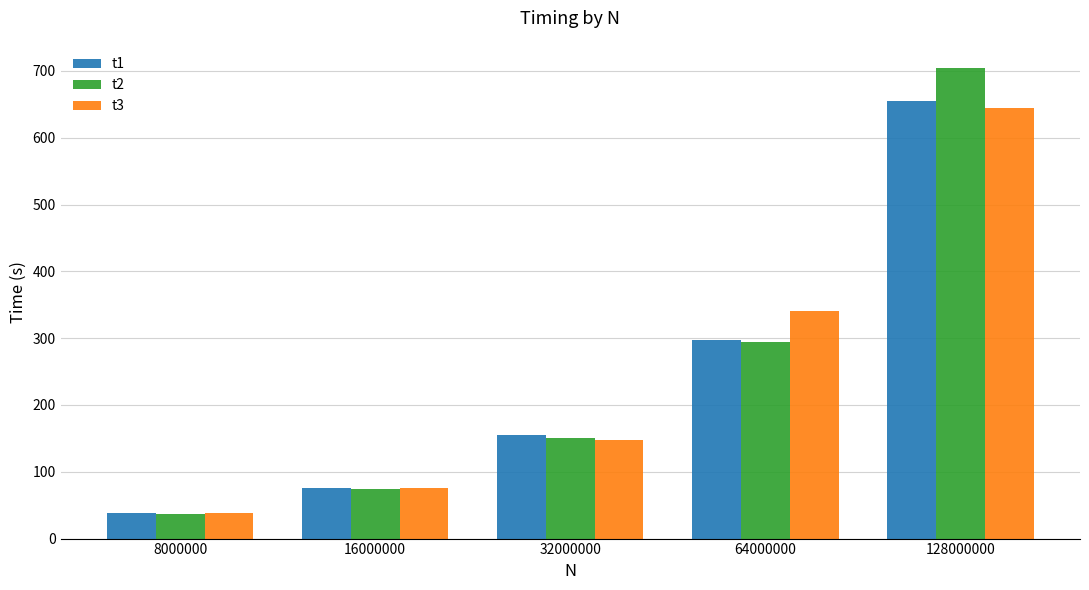

Where does the t3 series first go above 148?

32000000